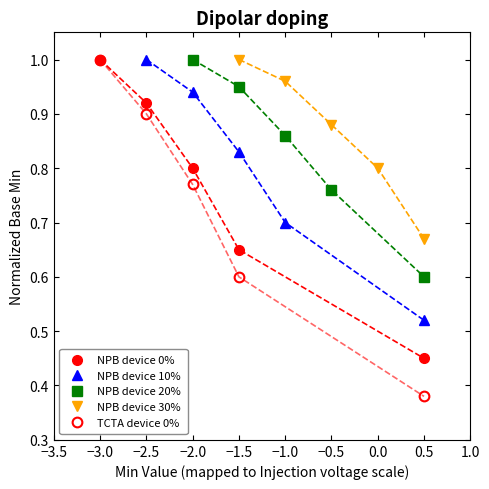

What is the total value across all series at −2.0?

3.5